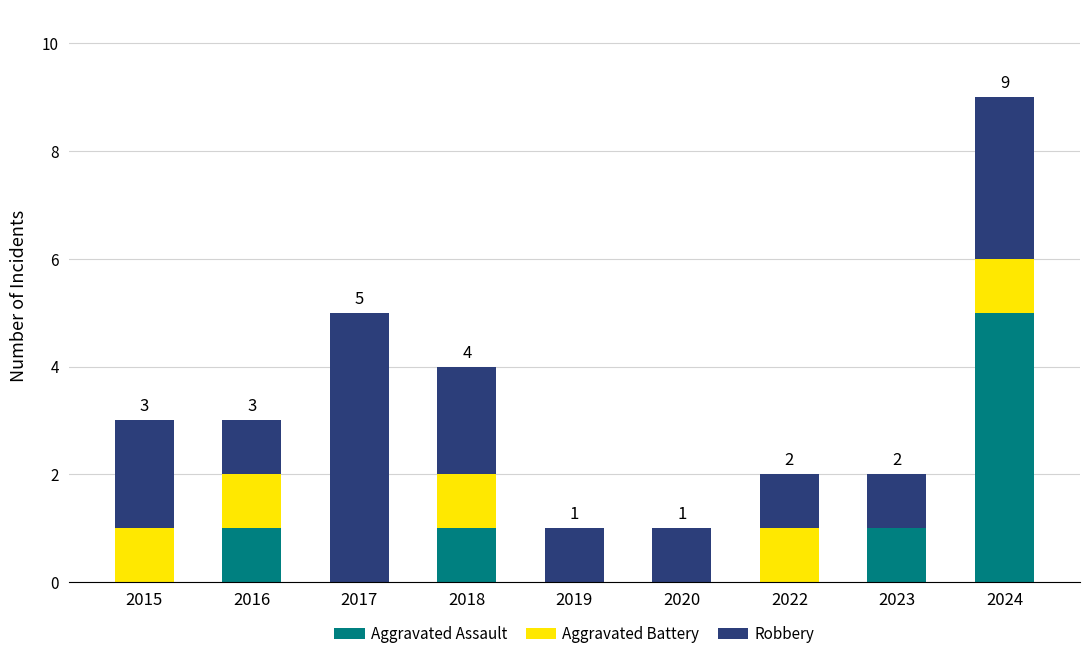

The Aggravated Assault series shows 5 at 2024. True or false?

True